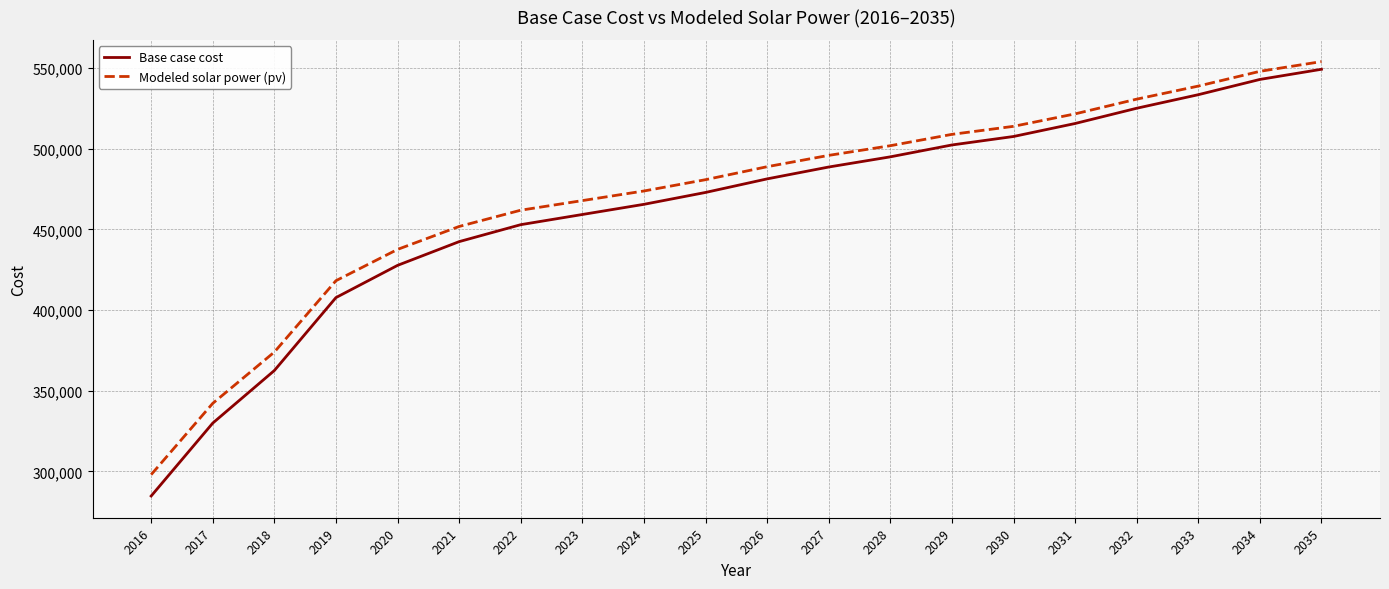

At which category is the sum across all series the highest?

2035